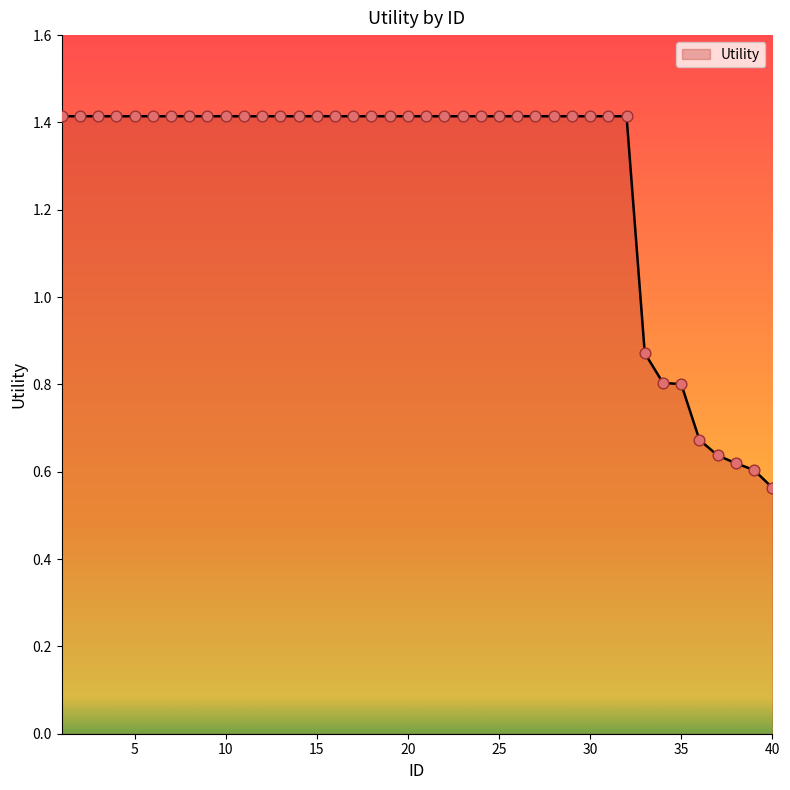

What is the greatest value displayed?

1.4